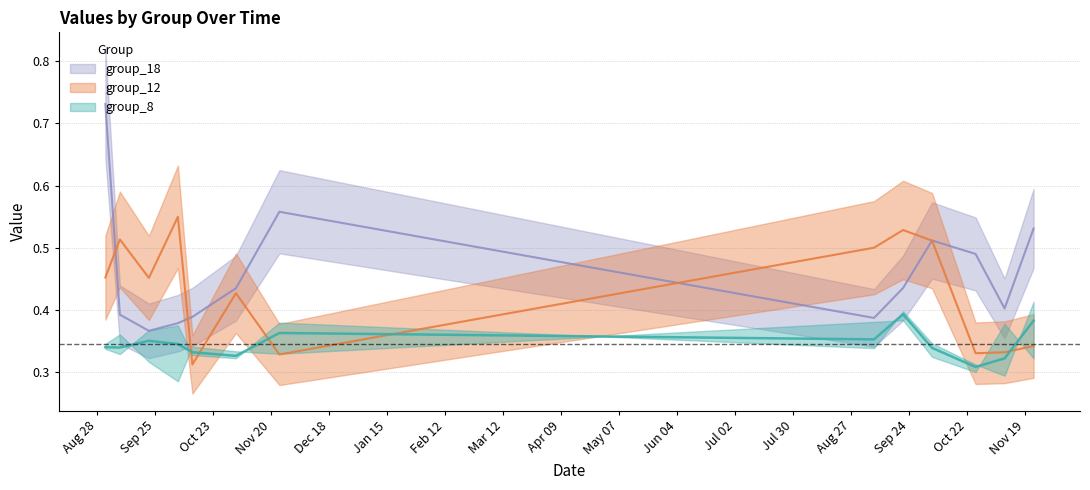

What position from the right is 2018-09-08?

12